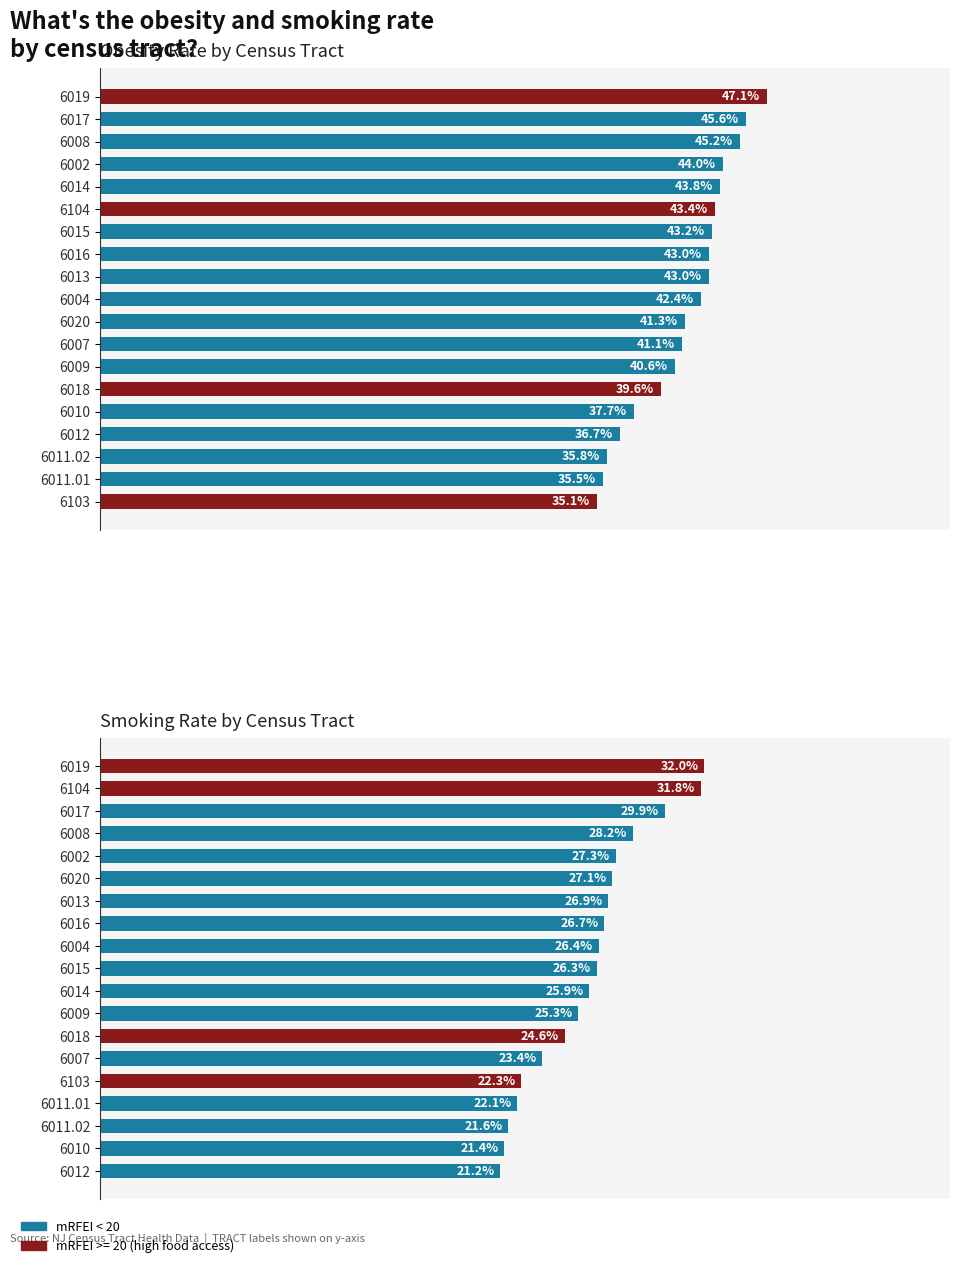

The value of OBESITY_RATE at 6011.01 is 8.7. True or false?

False